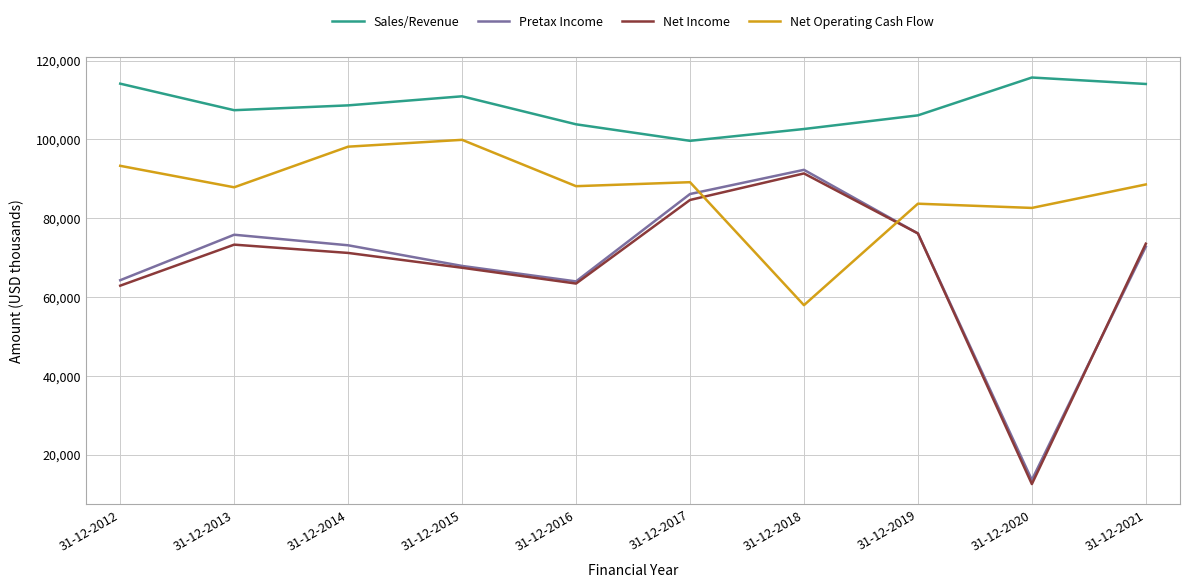

After their last crossing, which series has the higher values: Net Income or Pretax Income?

Net Income